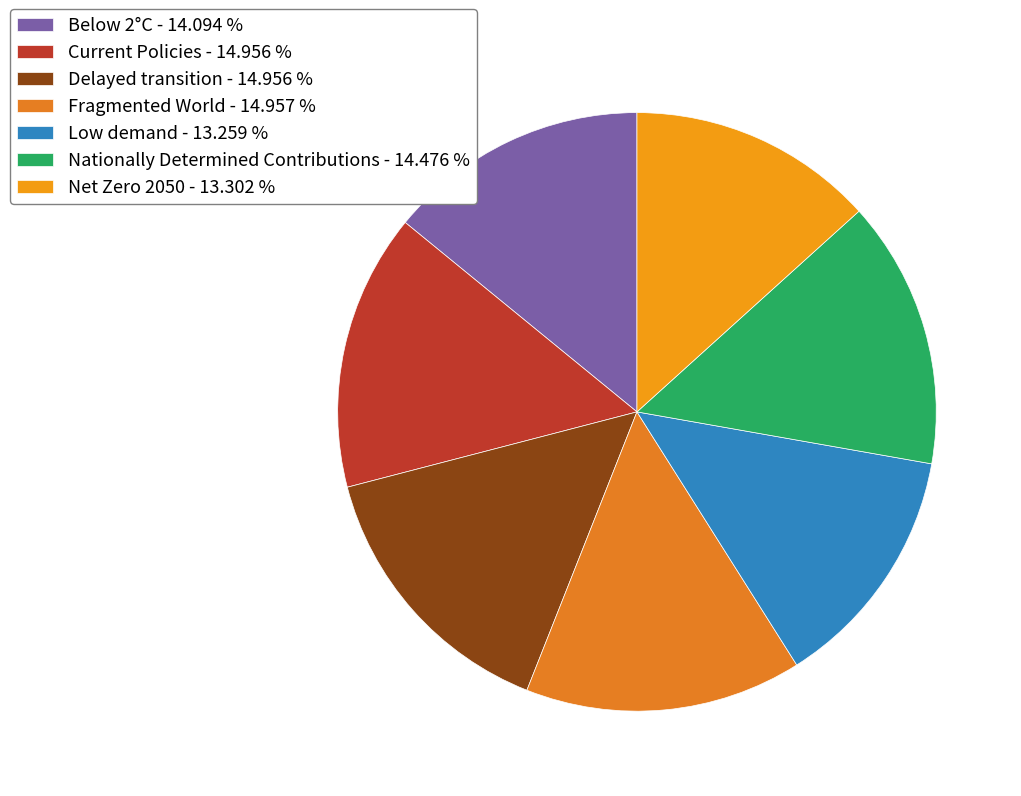

Do Low demand and Net Zero 2050 together represent more than half of the pie?

No